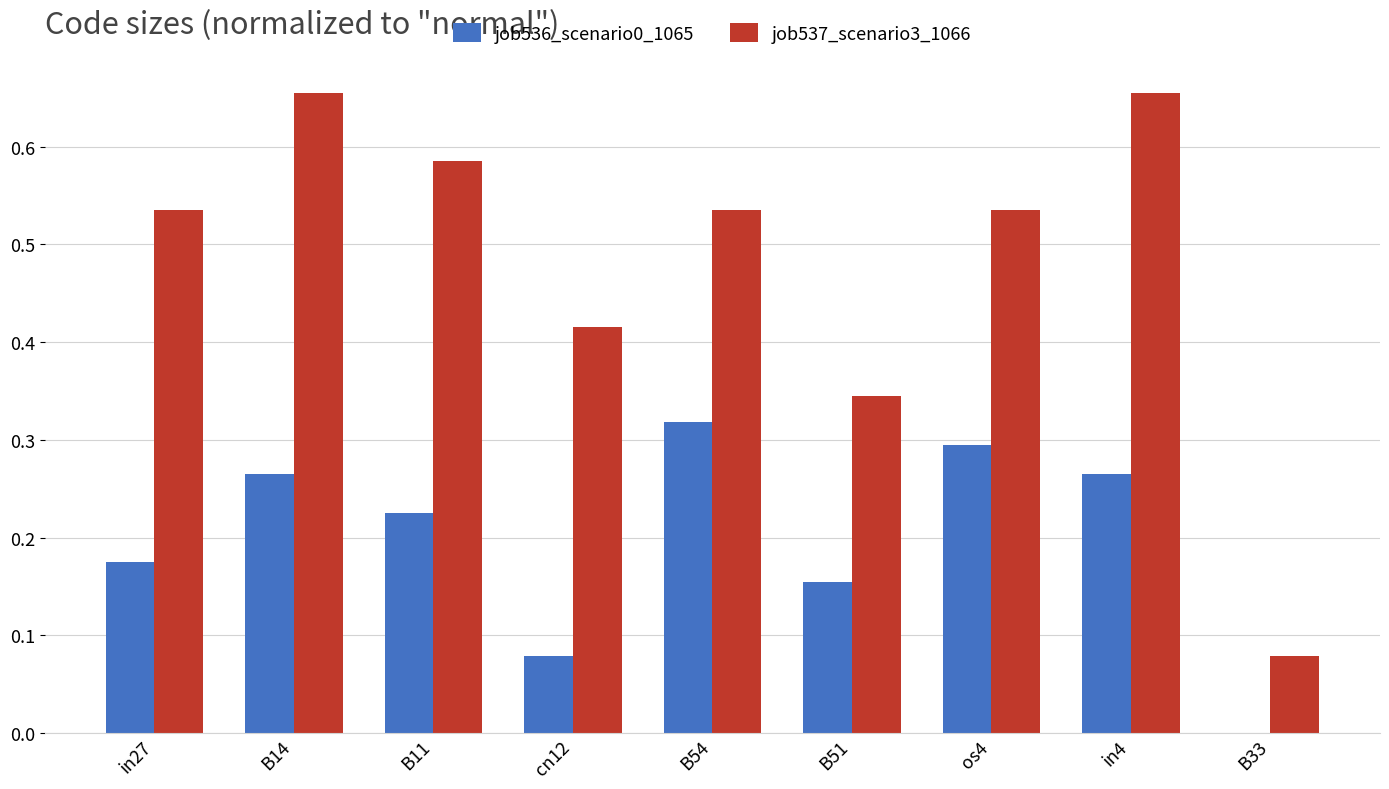

Is it true that job537_scenario3_1066 equals 0.3 at B51?

True